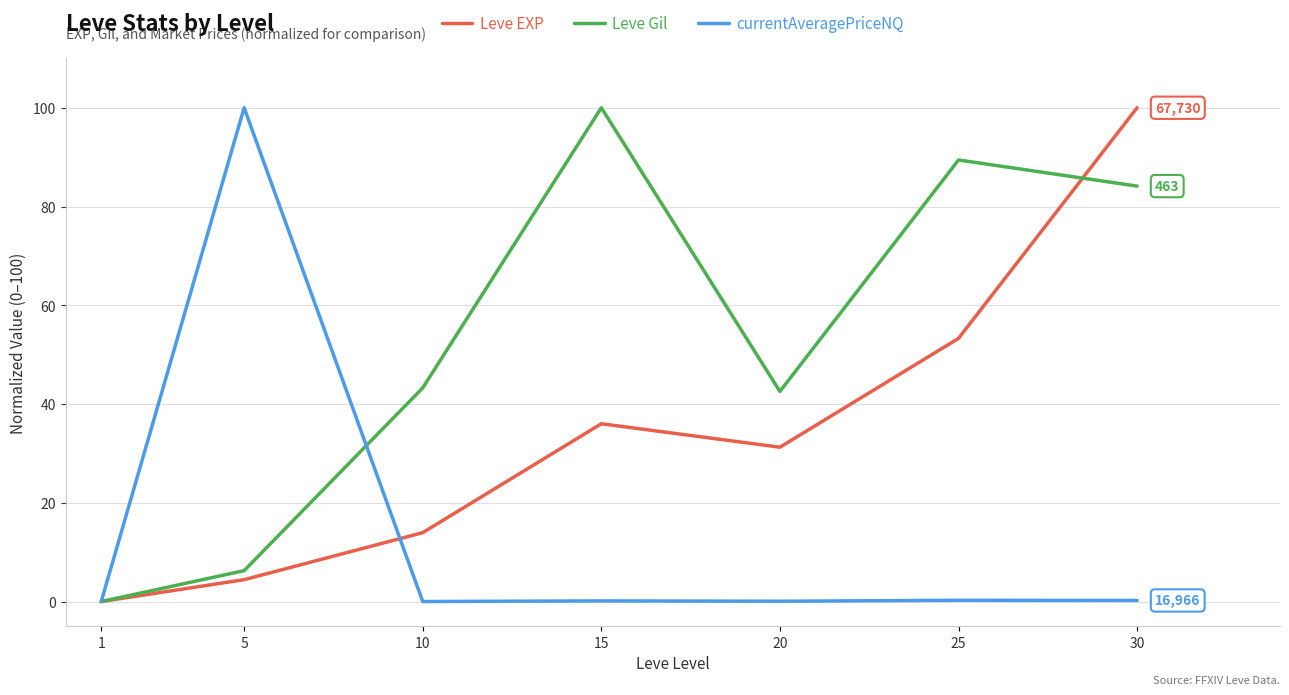

True or false: currentAveragePriceNQ and Leve EXP intersect in this chart.

True